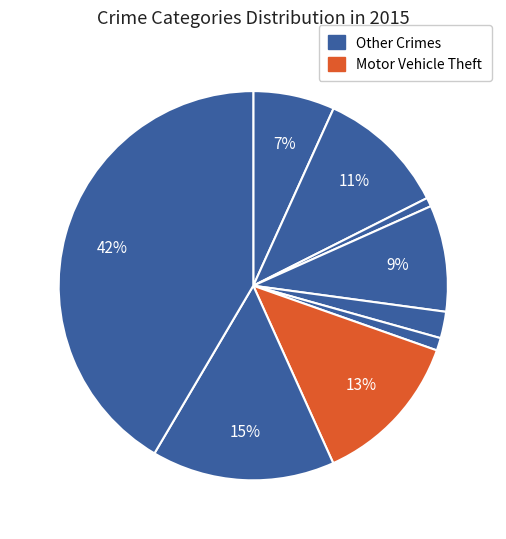

Count the number of slices in the pie.

9